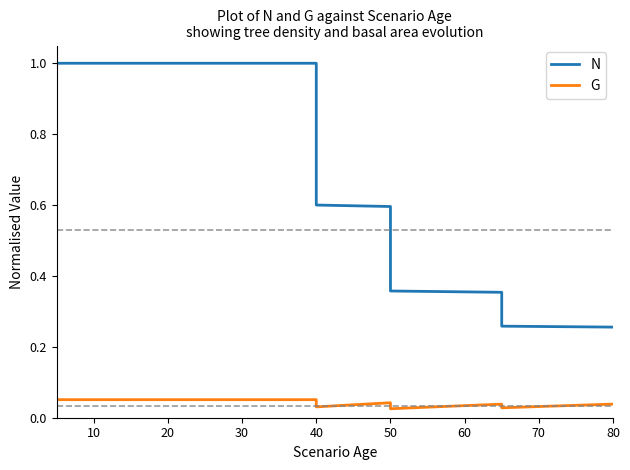

Does the chart display data point markers on the line(s)?

No